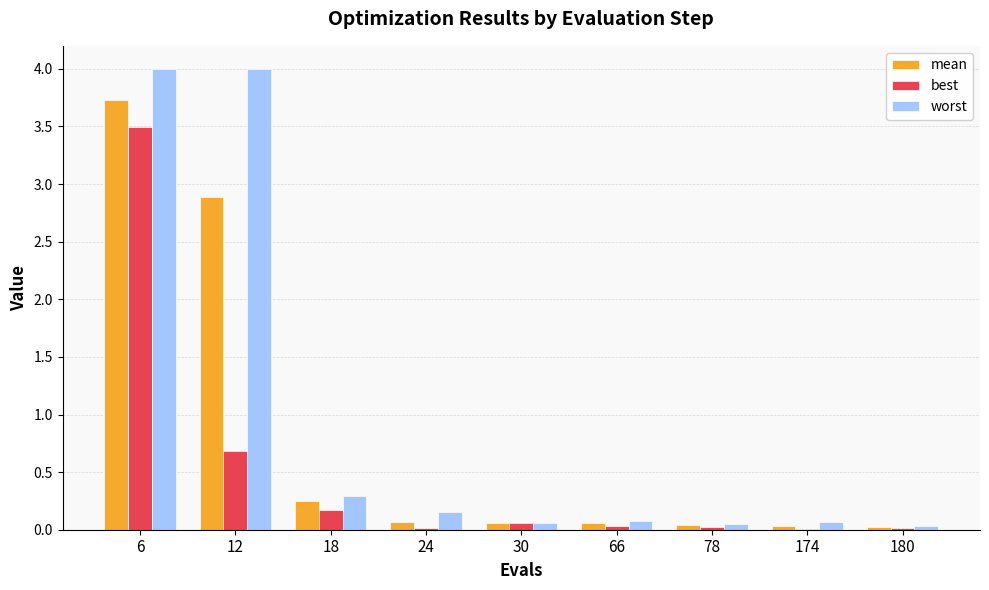

Which series has the largest total across all categories?

worst